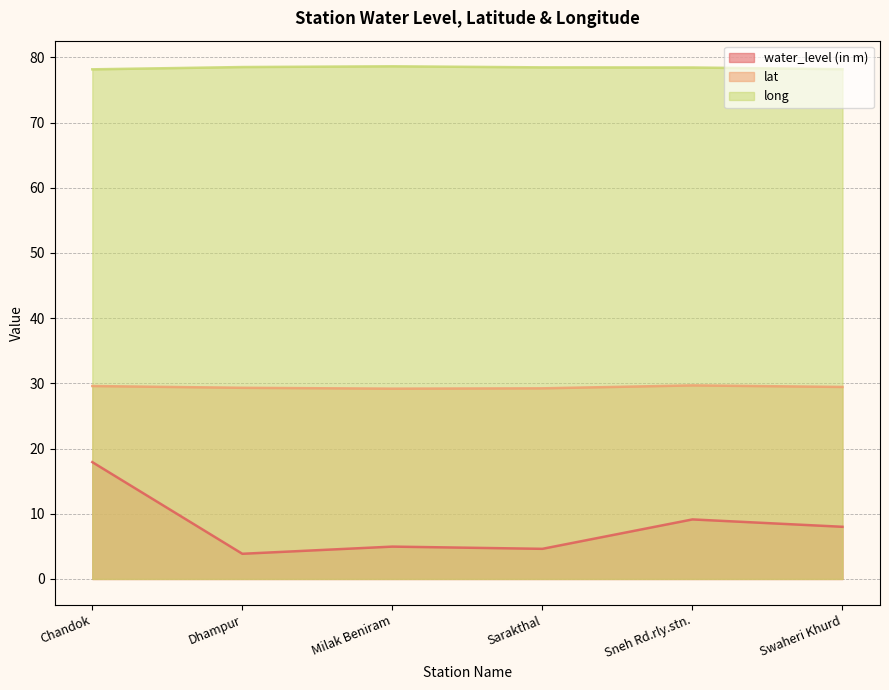

Which category has the highest value in the long series?

Milak Beniram